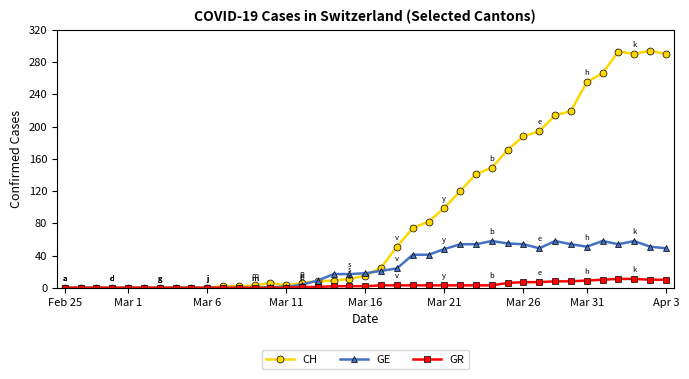

List the series in order of their overall mean, lowest first.

GR, GE, CH